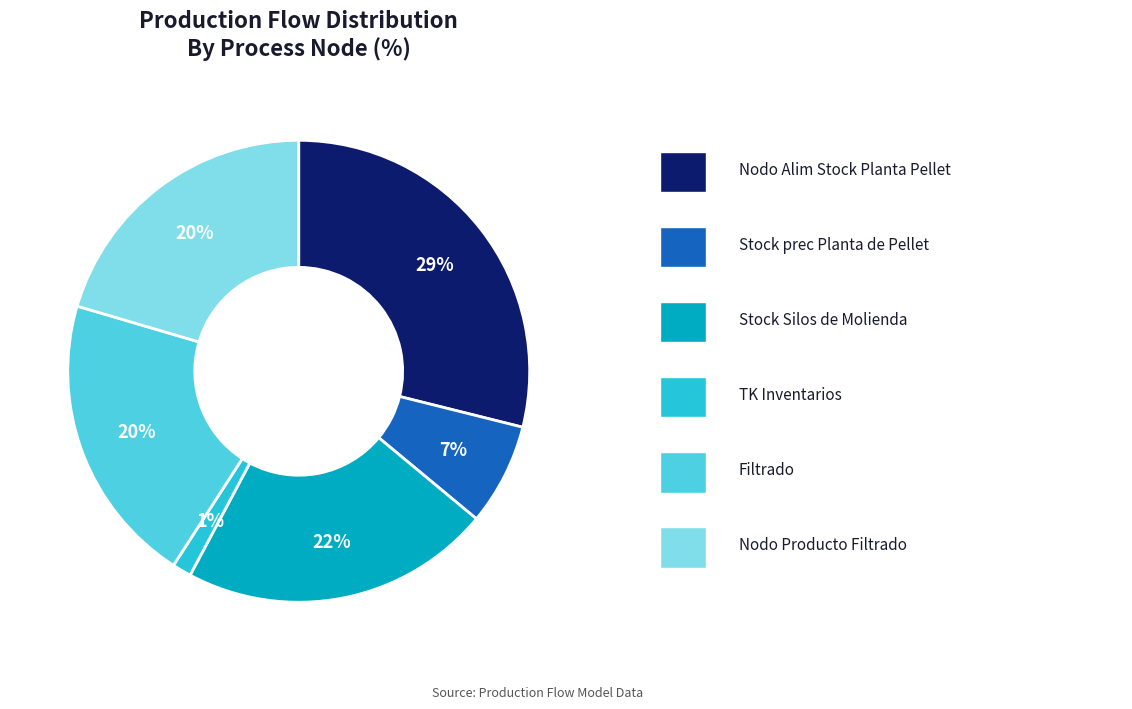

To the nearest percent, what is the difference between the largest and smallest slice percentages?

28%